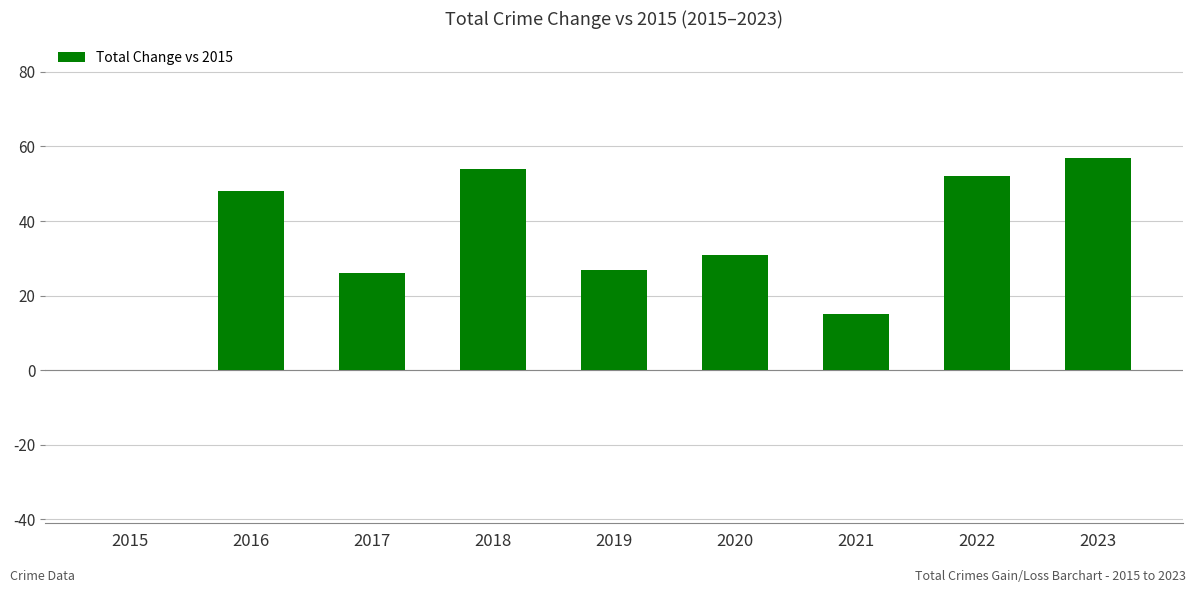

True or false: the data shows 23 at 2018.

False